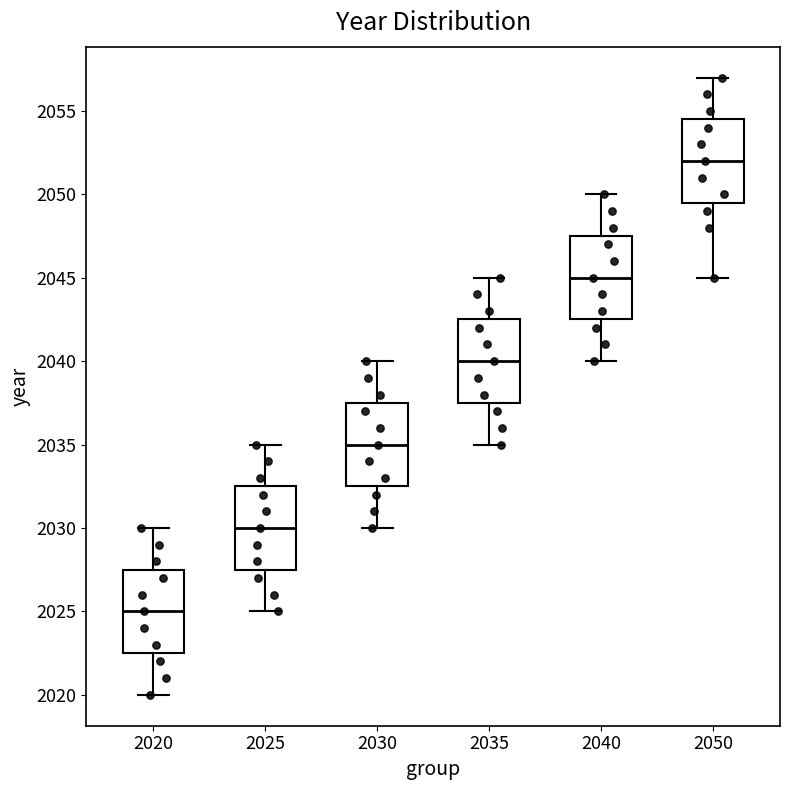

Where is the upper edge of the box at x = 2025 on the y-axis? The values are not printed on the chart, so give them approximately, as read against the axis.

2032.5